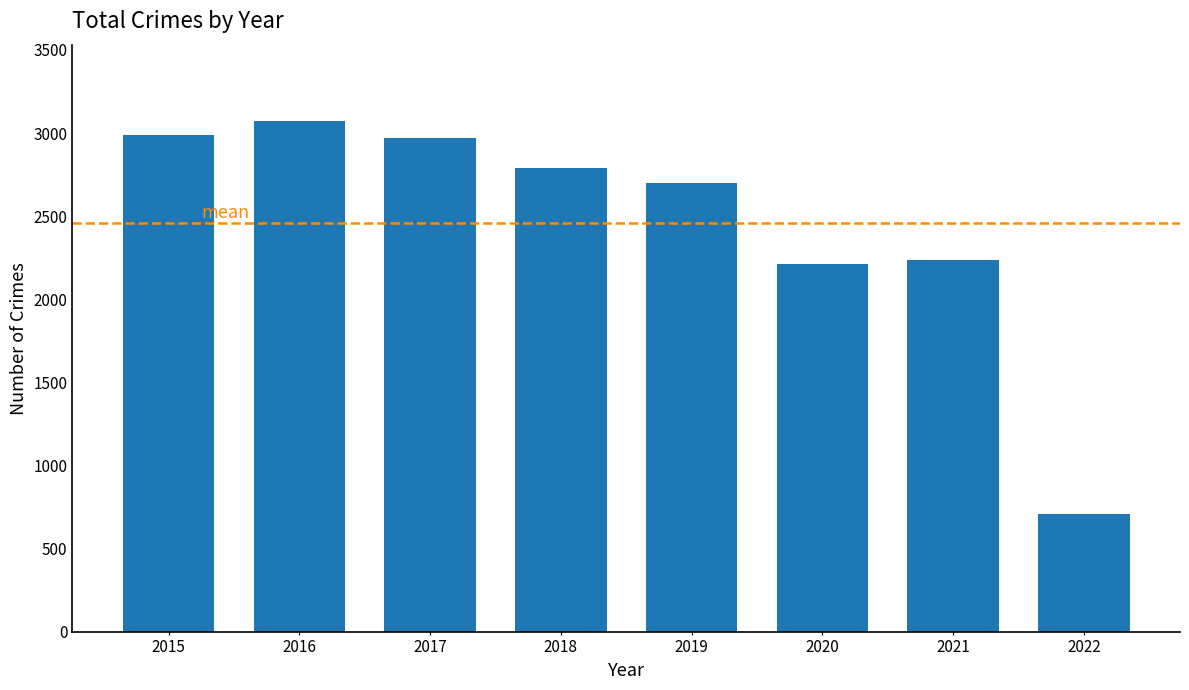

Does the chart contain any negative values?

No